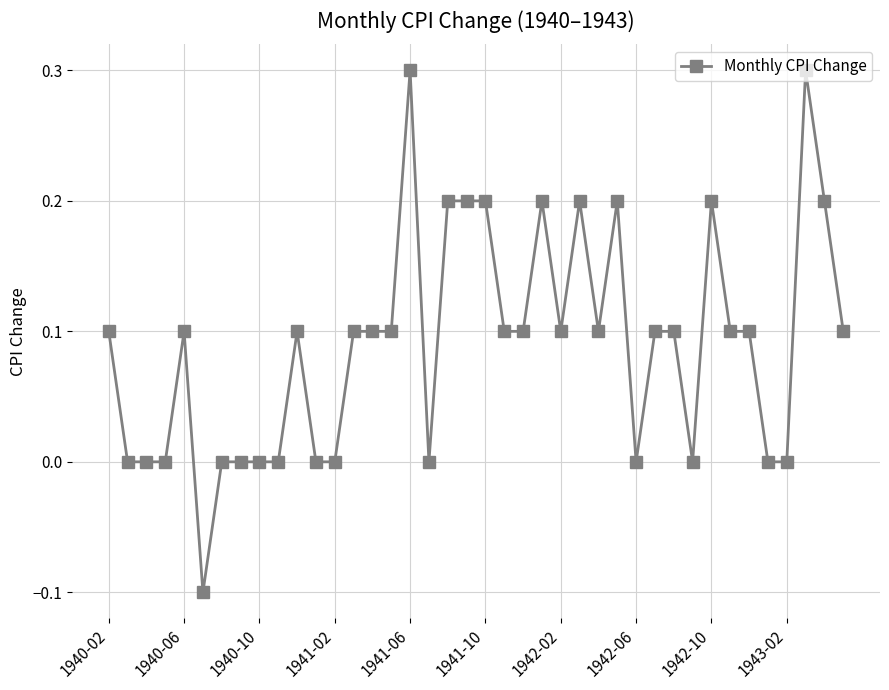

What is the difference between the maximum and minimum values?

0.4